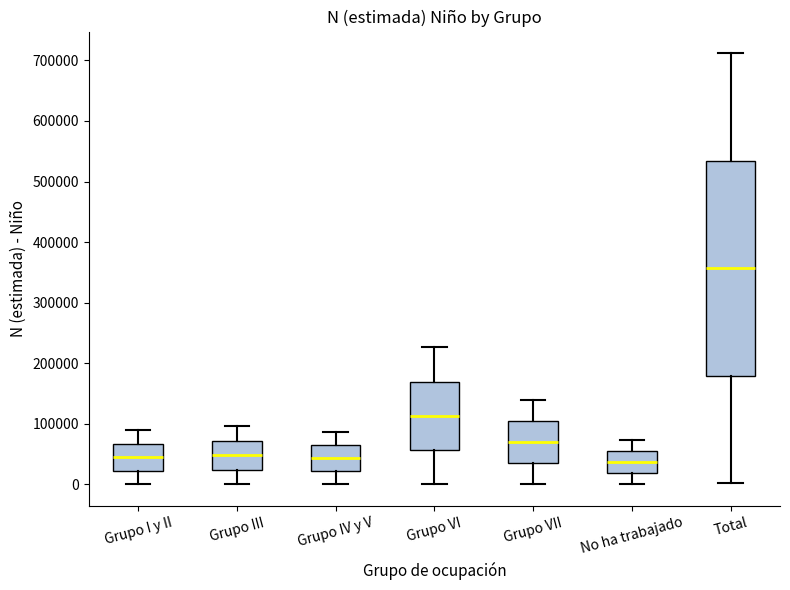

Which box's median line is the highest?

Total